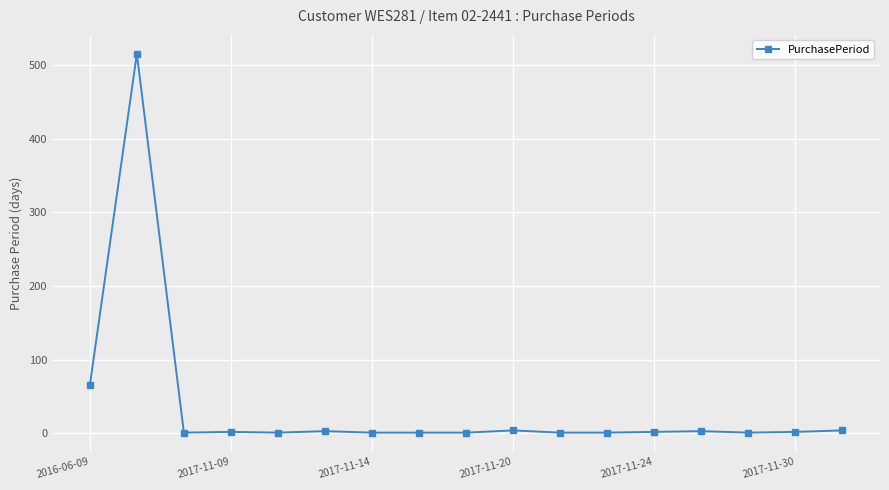

What is the greatest value displayed?

515